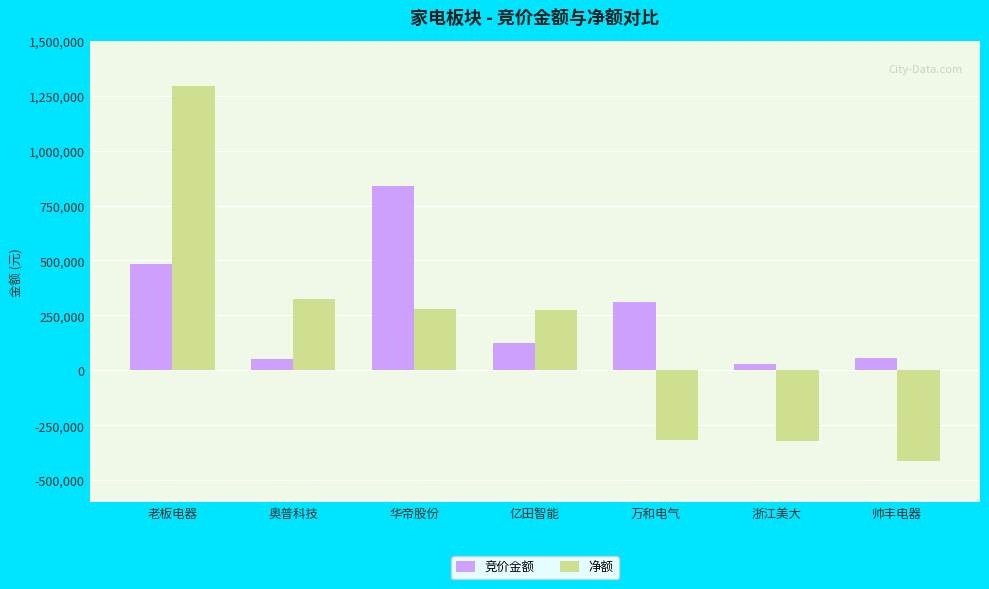

Rank the series by their average value, from highest to lowest.

竞价金额, 净额